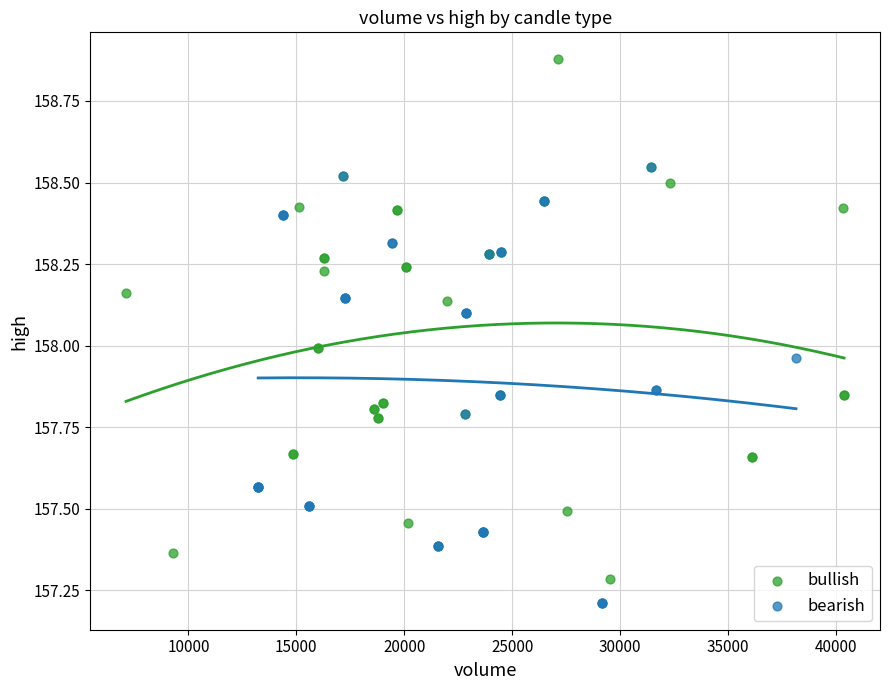

Which series has the widest spread of Y values?

bullish